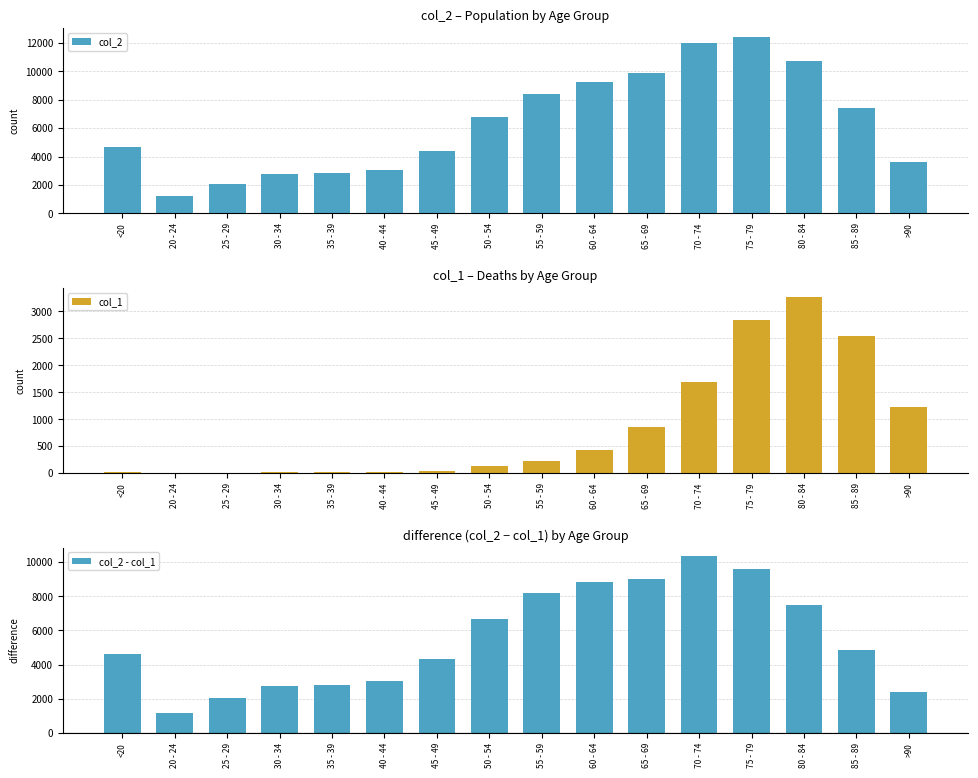

What is the difference between the second highest and second lowest values in the col_2 series?

9980